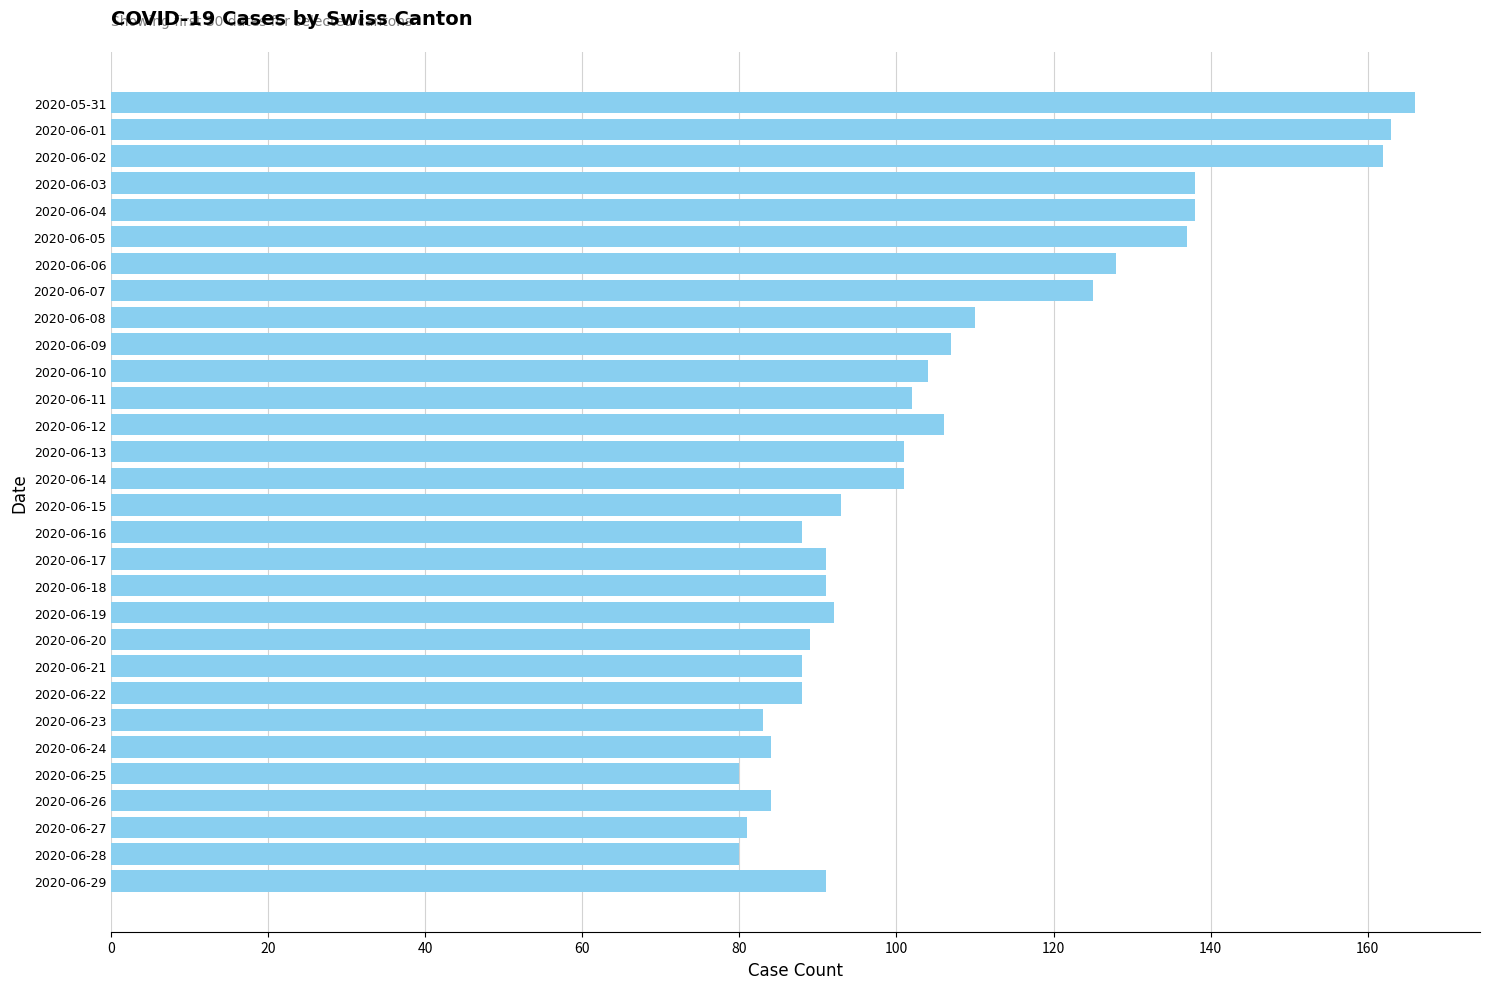

The chart shows a value of 56 at 2020-06-20. True or false?

False